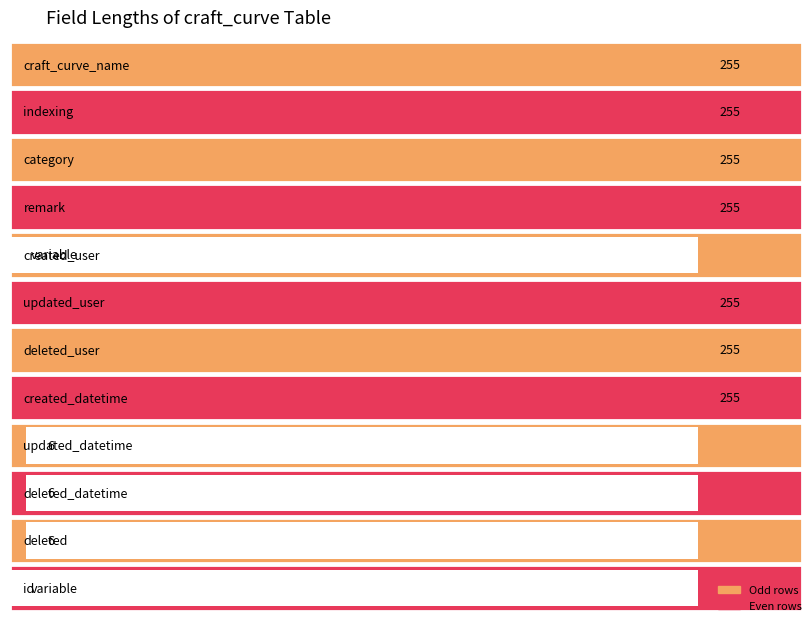

Is it true that the value at id is 0?

True